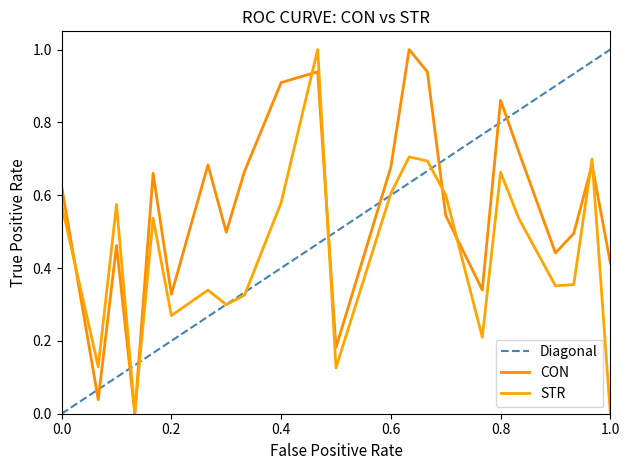

Rank the series by their average value, from lowest to highest.

STR, CON